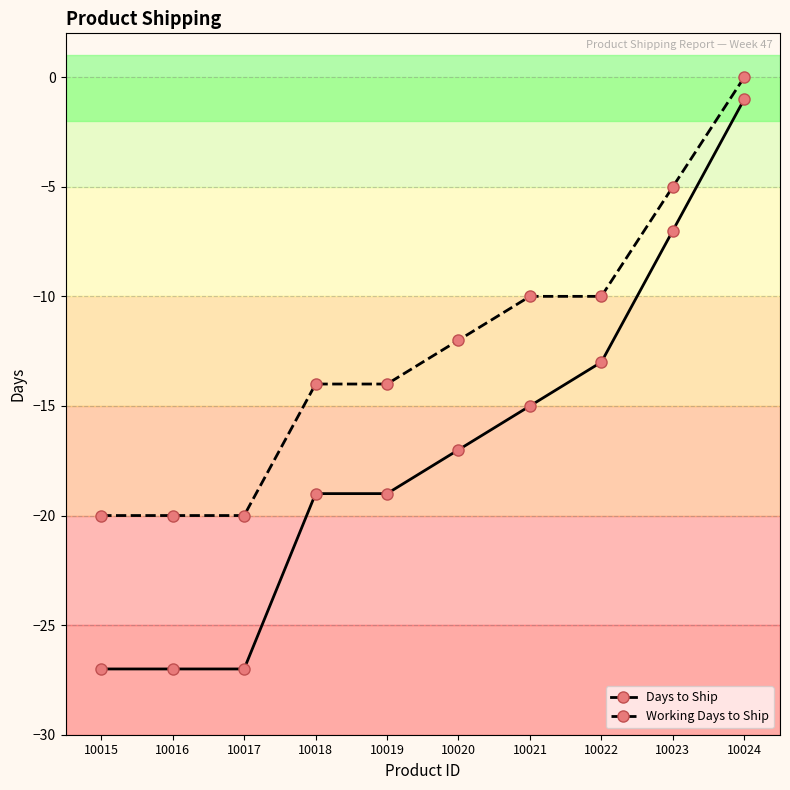

Which series changed the most between 10019 and 10022?

Days to Ship